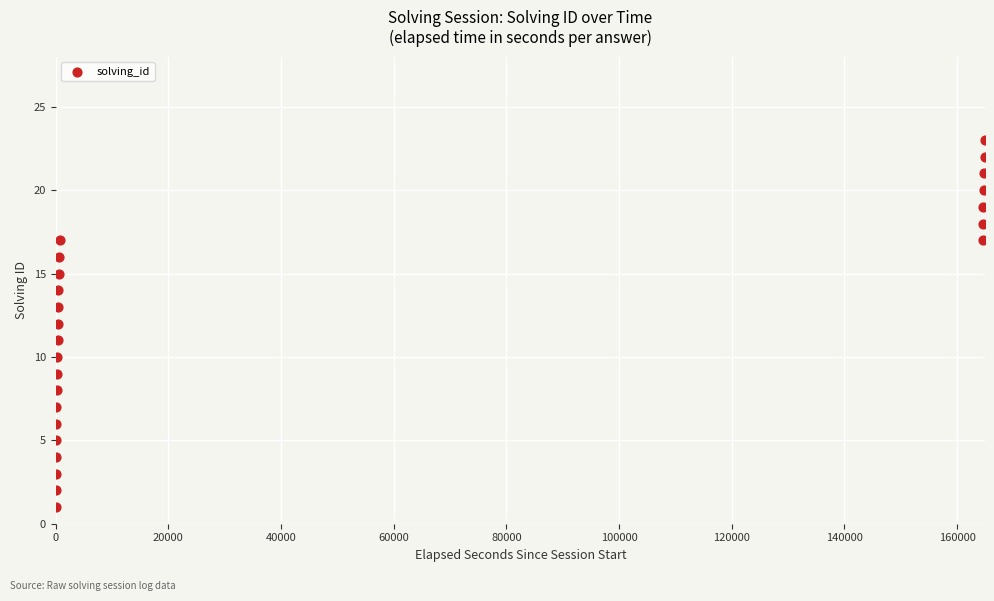

What is the range of Y values (max minus min)?

22